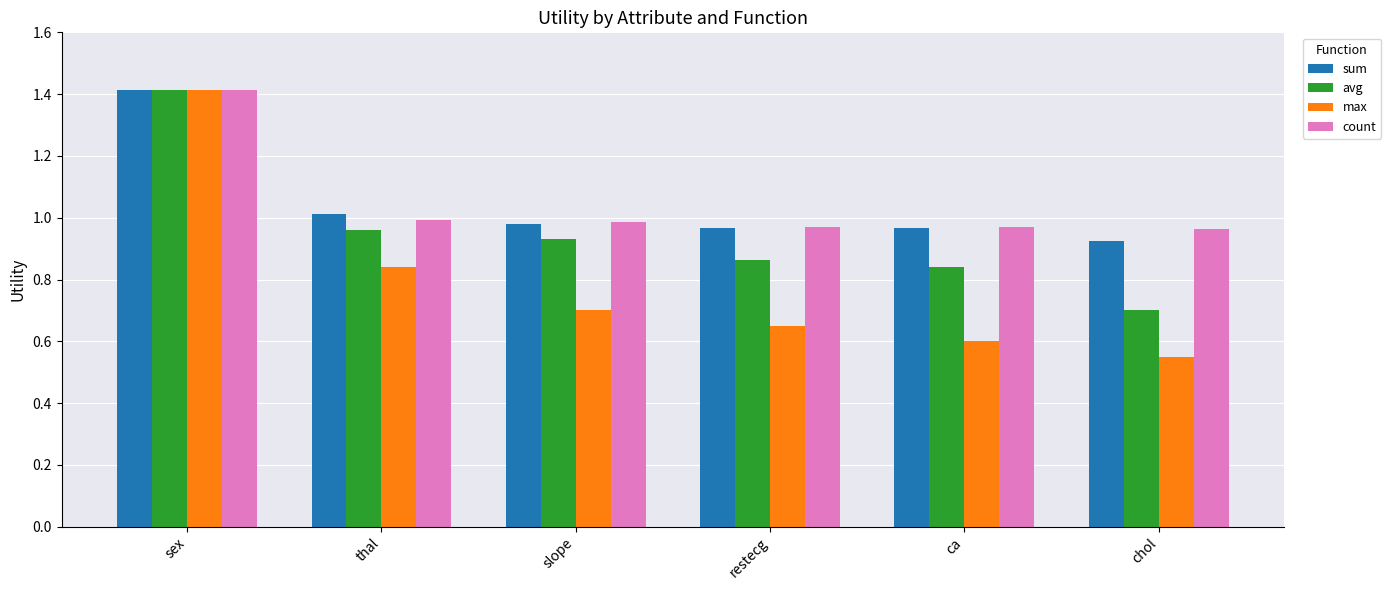

Which series has the largest range (max minus min)?

max